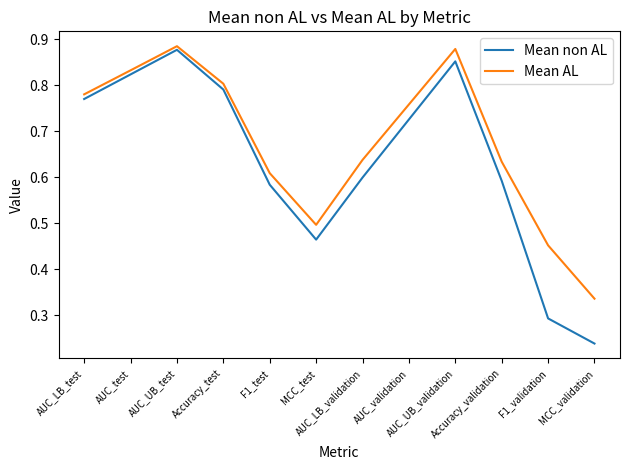

Which series has the widest spread of values?

Mean non AL